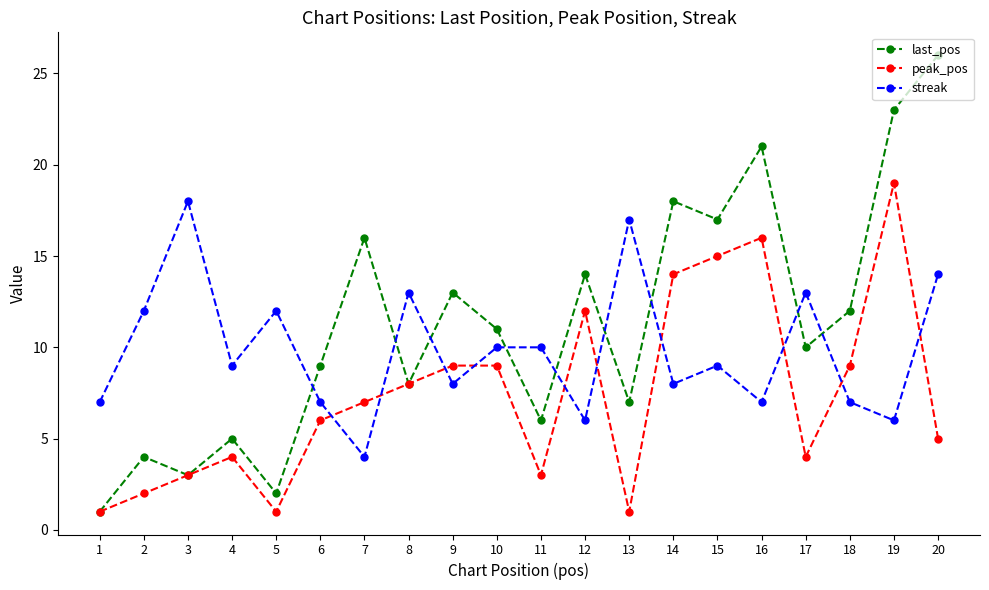

Which series has the widest spread of values?

last_pos